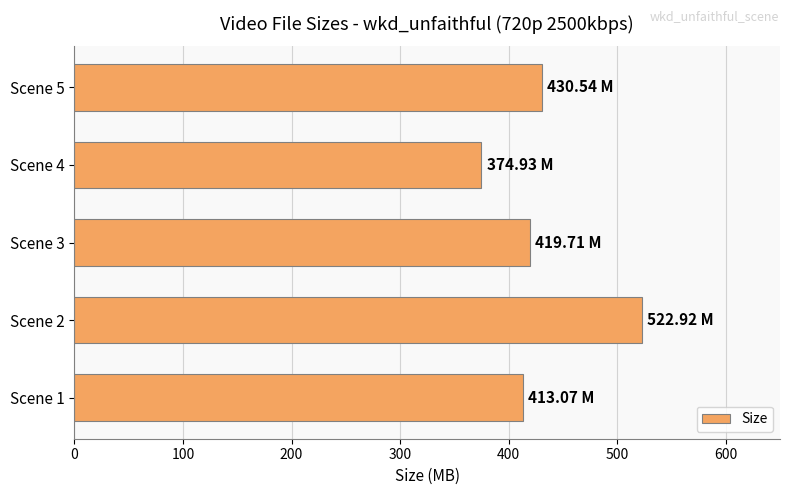

What is the sum of all values?

2161.2